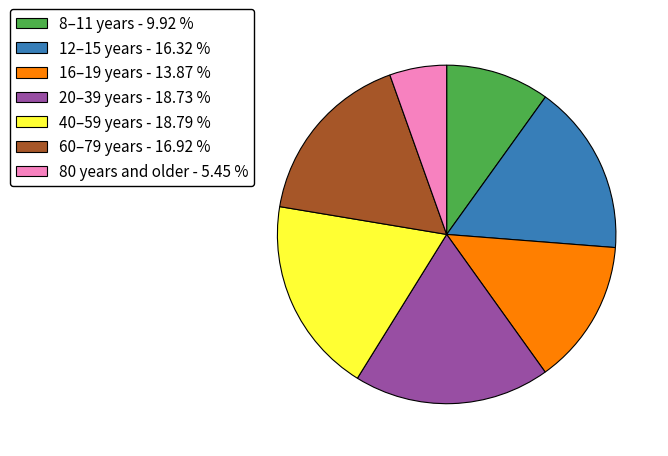

How many slices are in this pie chart?

7